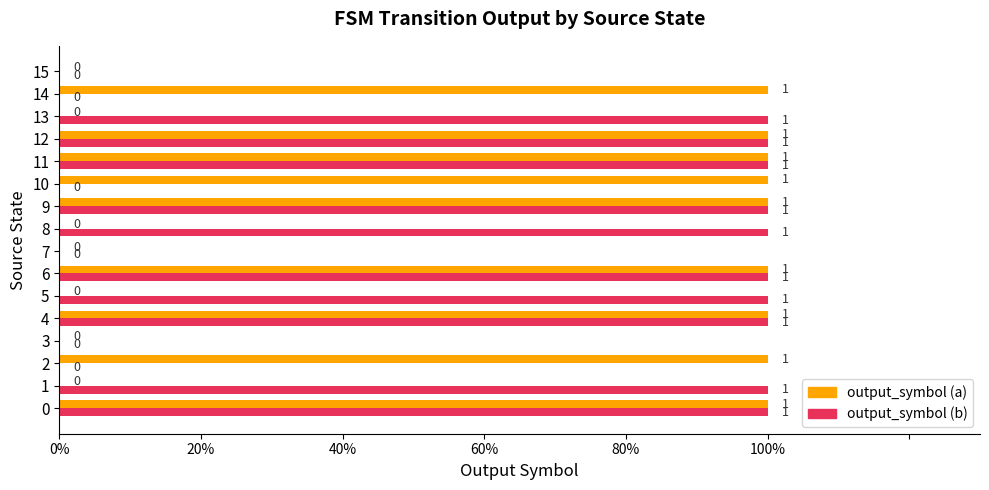

Are the bars grouped side by side (vs. stacked)?

Yes